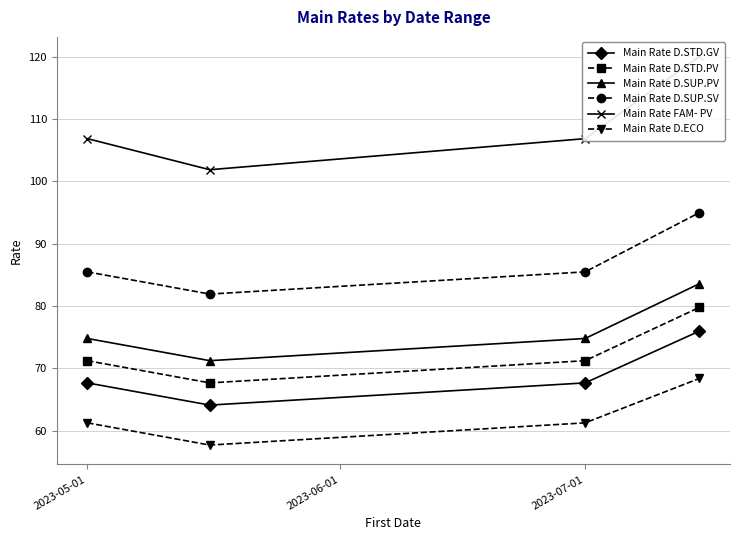

Where does the Main Rate FAM- PV series first go above 106?

2023-05-01